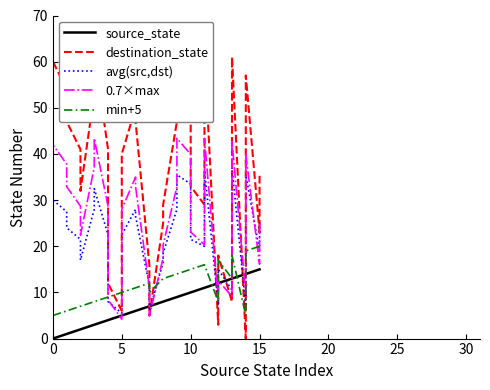

How many lines are shown in the chart?

5